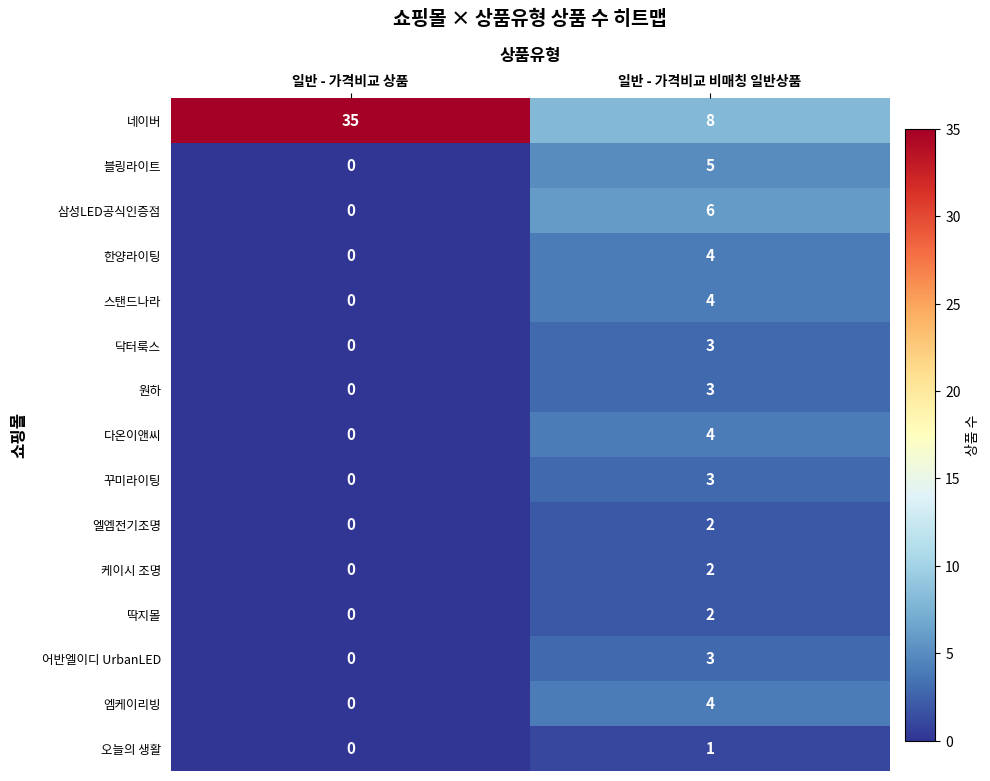

Which series changed the most between 일반 - 가격비교 상품 and 일반 - 가격비교 비매칭 일반상품?

네이버